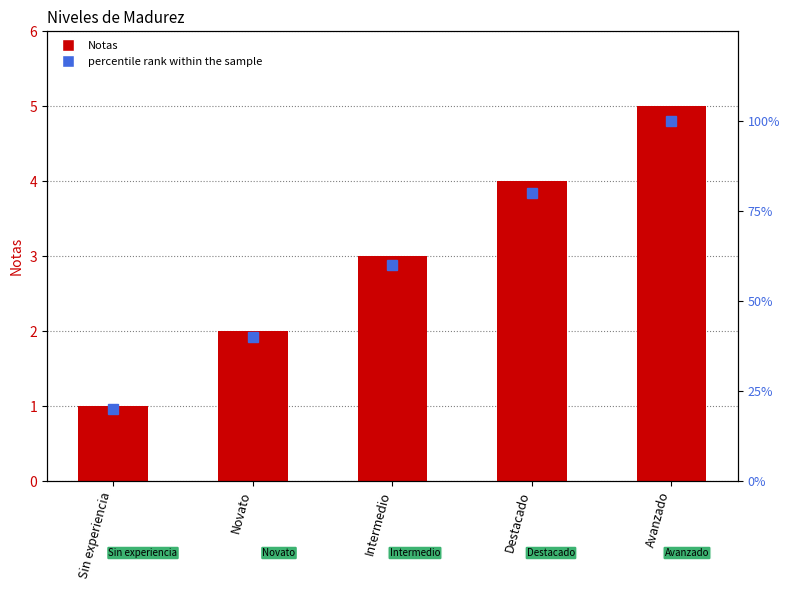

What are all the series names shown in the legend?

Notas, percentile rank within the sample